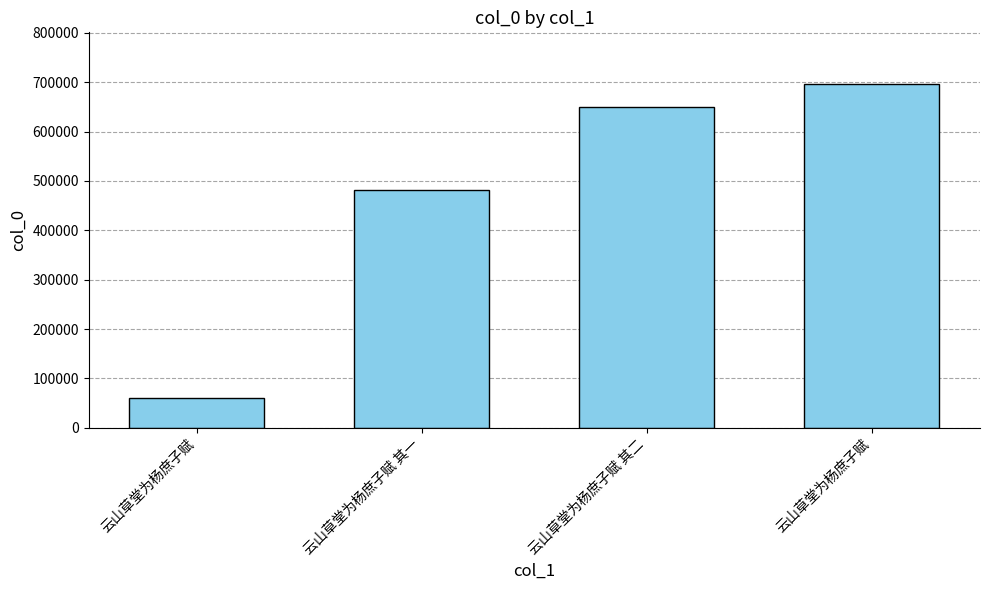

List the labels in order of value, largest first.

云山草堂为杨庶子赋, 云山草堂为杨庶子赋 其二, 云山草堂为杨庶子赋 其一, 云山草堂为杨庶子赋